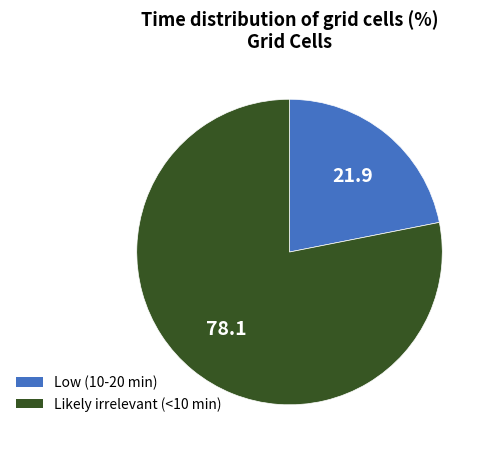

Approximately how many times larger is the value at Likely irrelevant (<10 min) compared to Low (10-20 min)?

3.6